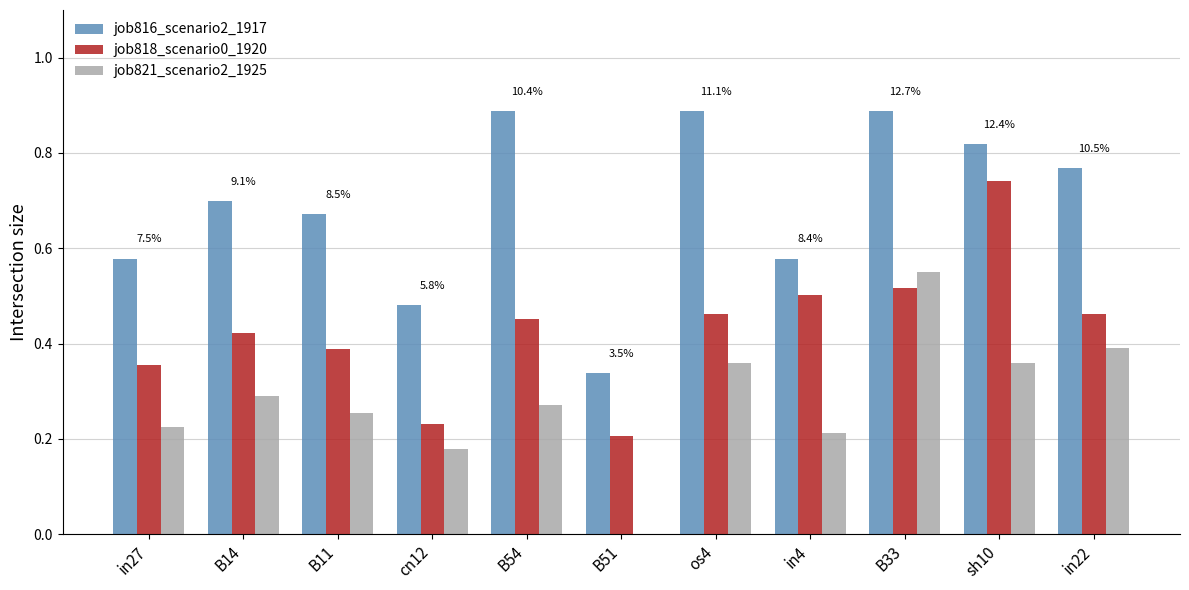

Is it true that job818_scenario0_1920 equals 0.1 at B11?

False